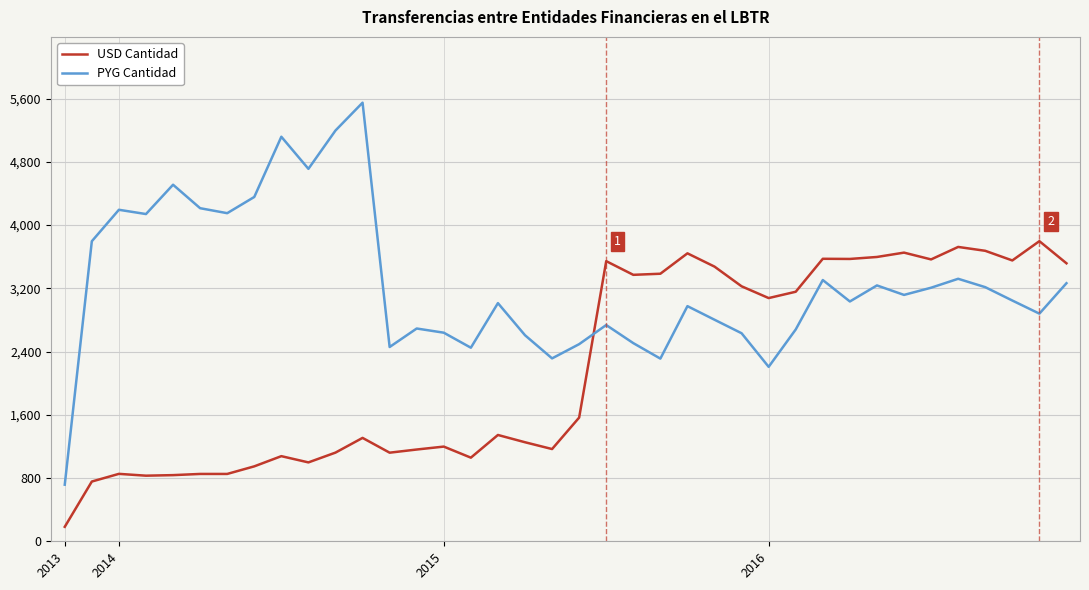

Which series has the largest total across all categories?

PYG Cantidad